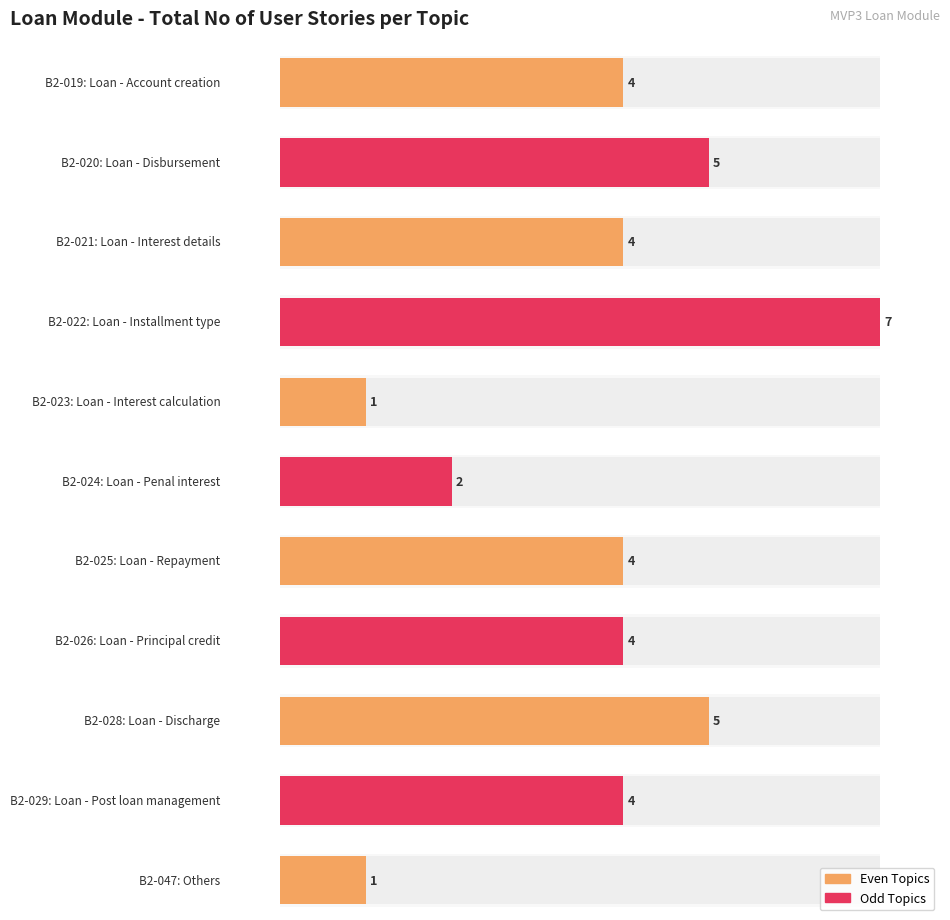

The chart shows a value of 7 at B2-029. True or false?

False